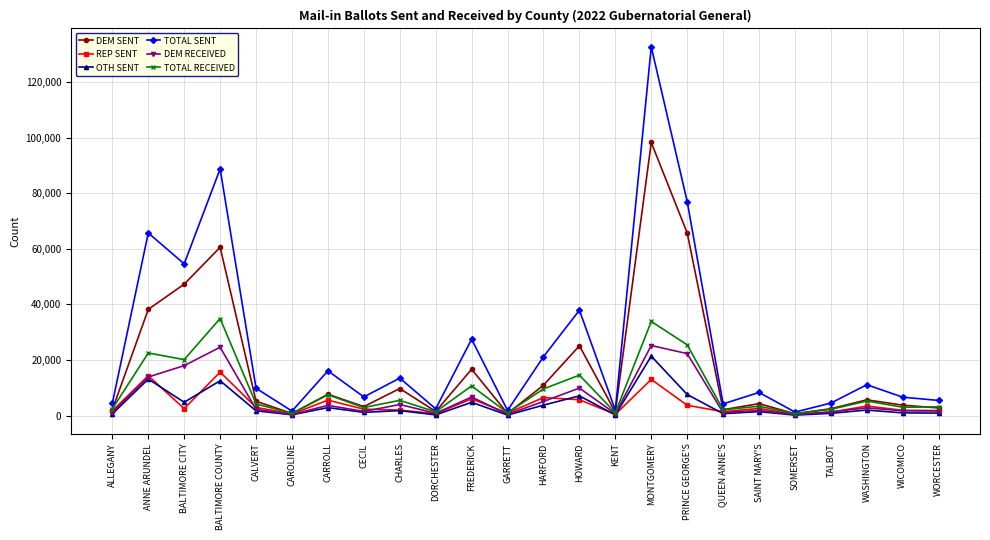

At which category does TOTAL SENT reach its first local valley?

BALTIMORE CITY